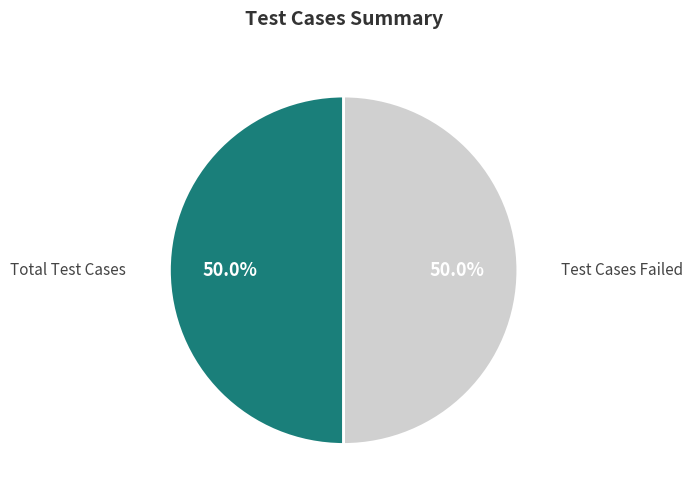

Count the number of slices in the pie.

2